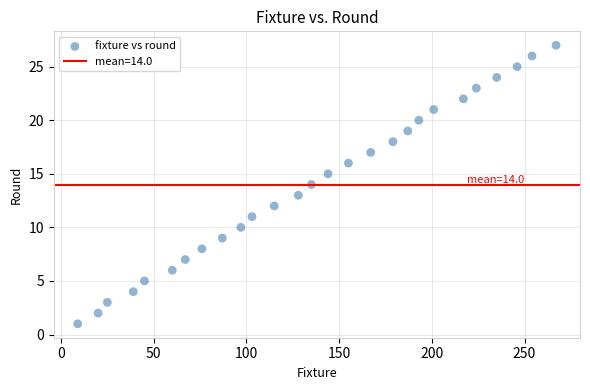

What is the range of X values (max minus min)?

258